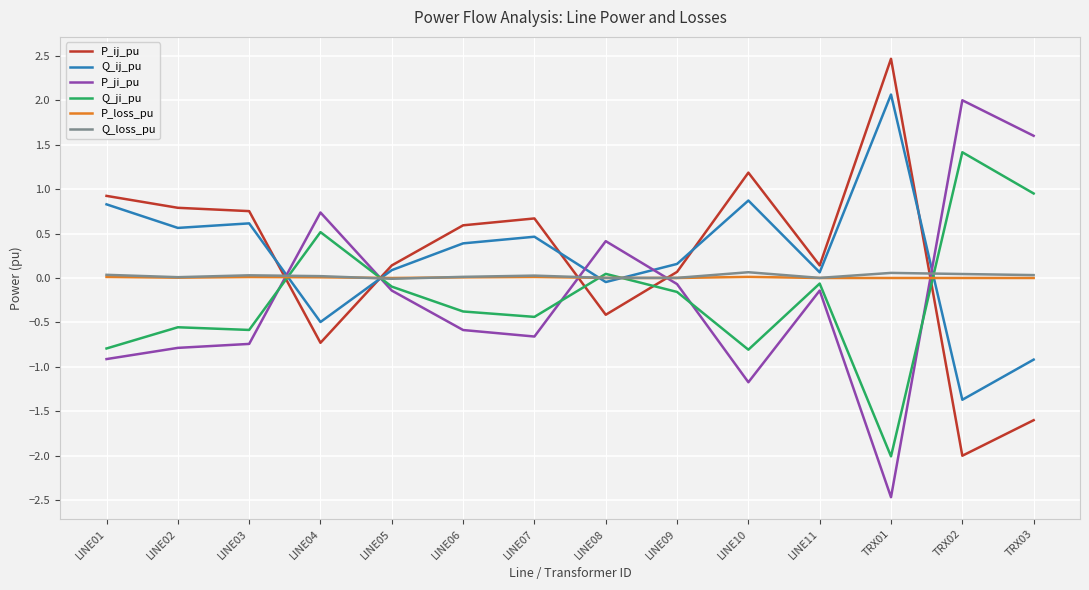

What is the highest value of the Q_loss_pu series?

0.1